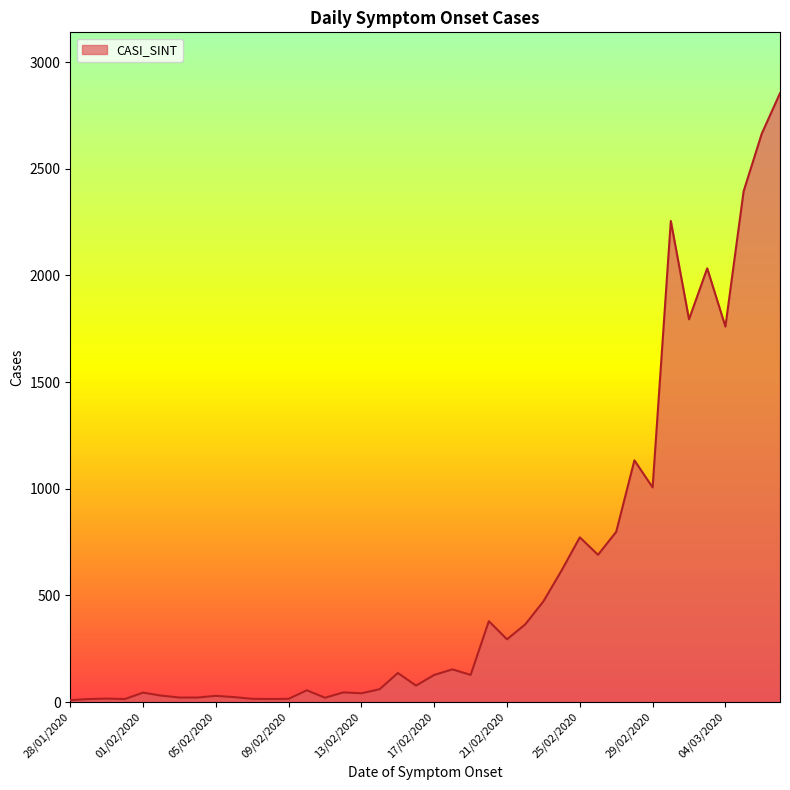

What is the maximum value shown in the chart?

2854